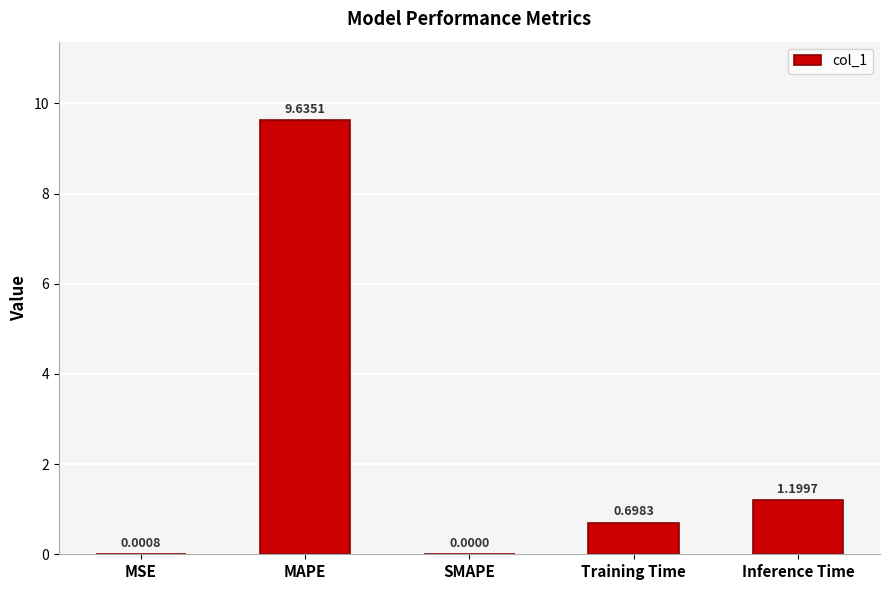

Between Training Time and MAPE, which is larger?

MAPE